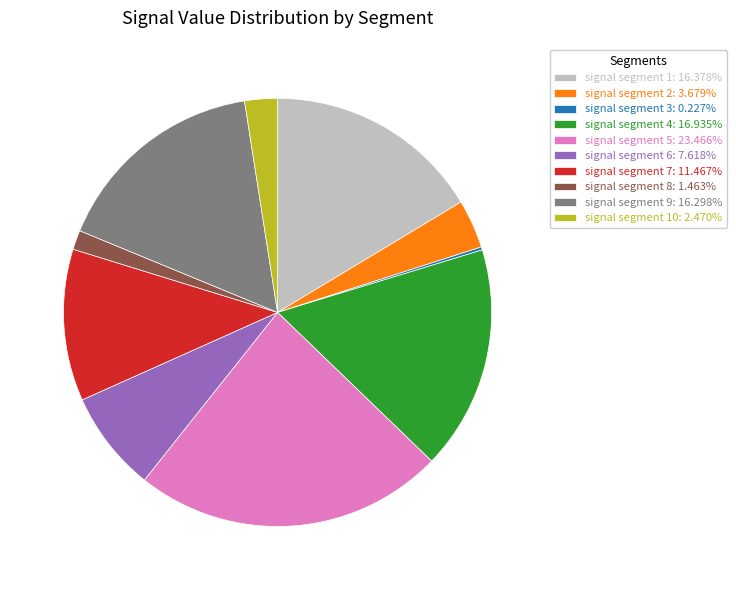

Do signal segment 10: 2.470% and signal segment 6: 7.618% together represent more than half of the pie?

No